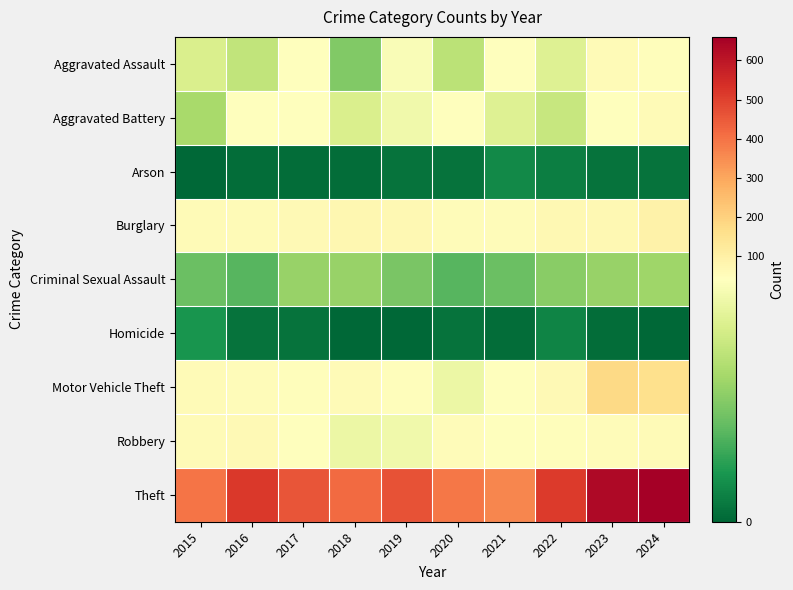

Count the number of categories in the chart.

10